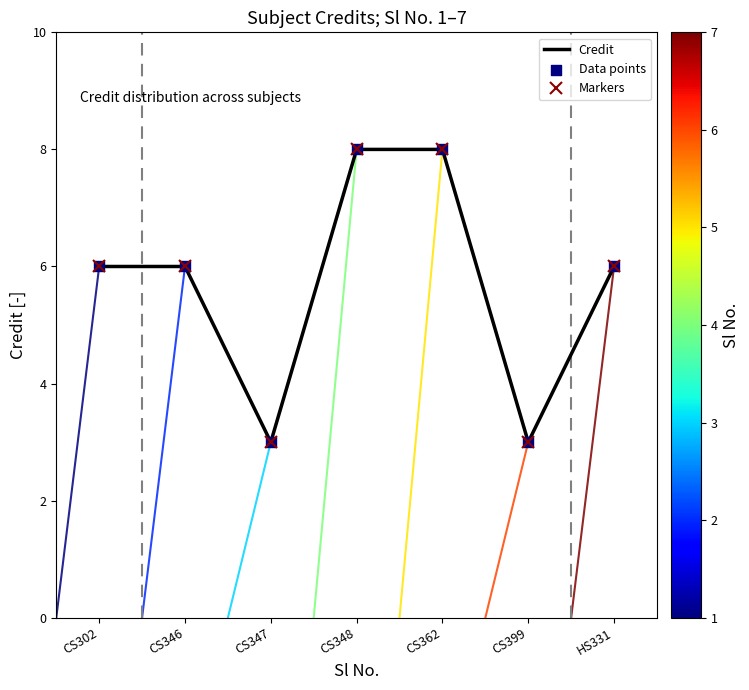

At which category is the sum across all series the highest?

CS348